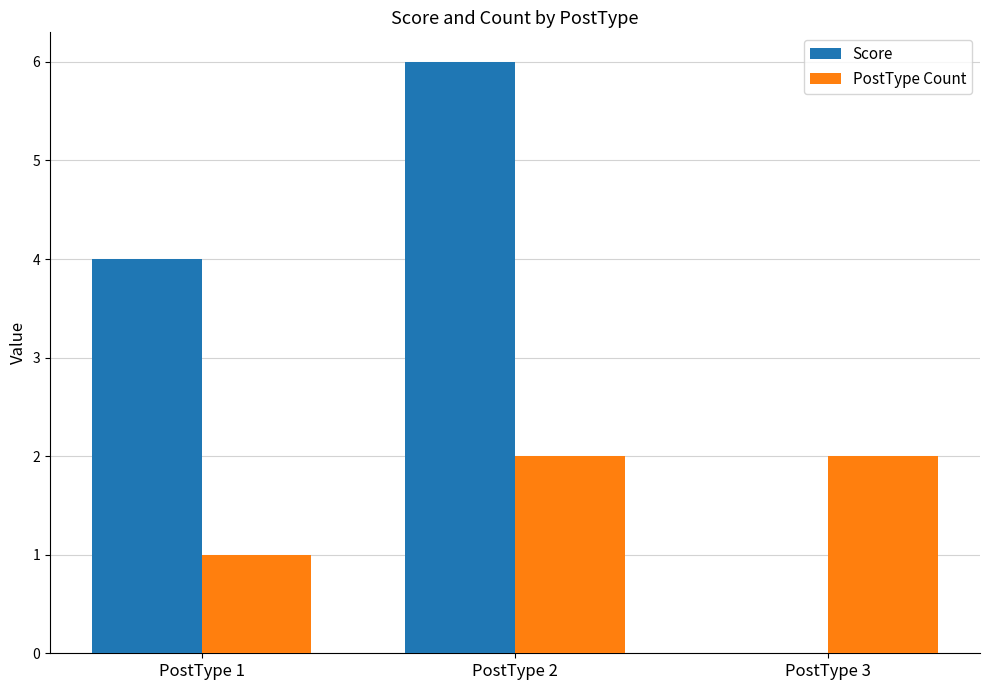

True or false: Score has a value of 4 at PostType 1.

True